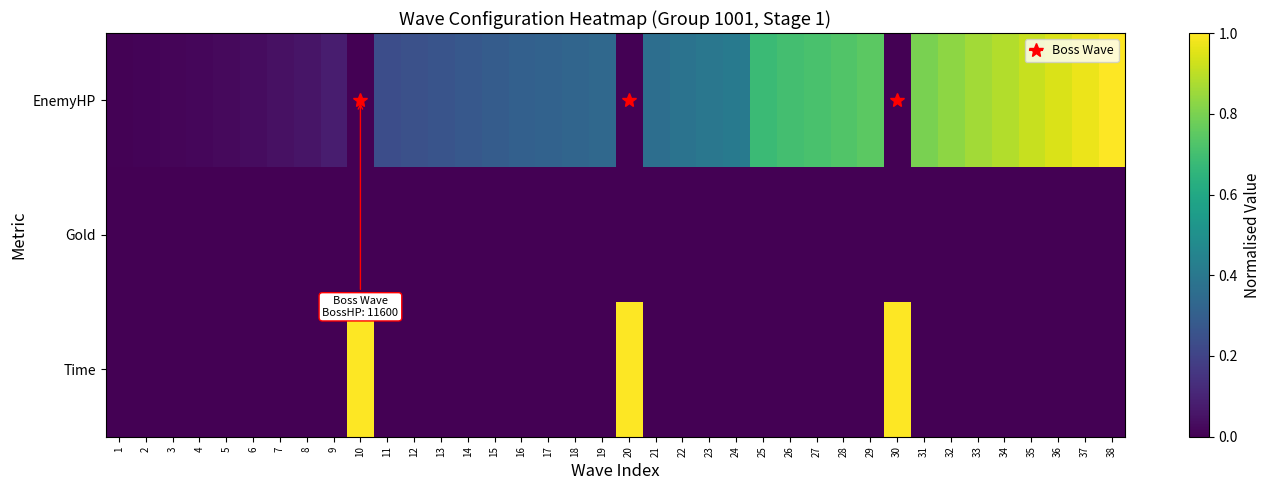

What is the maximum value shown in the chart?

1.0